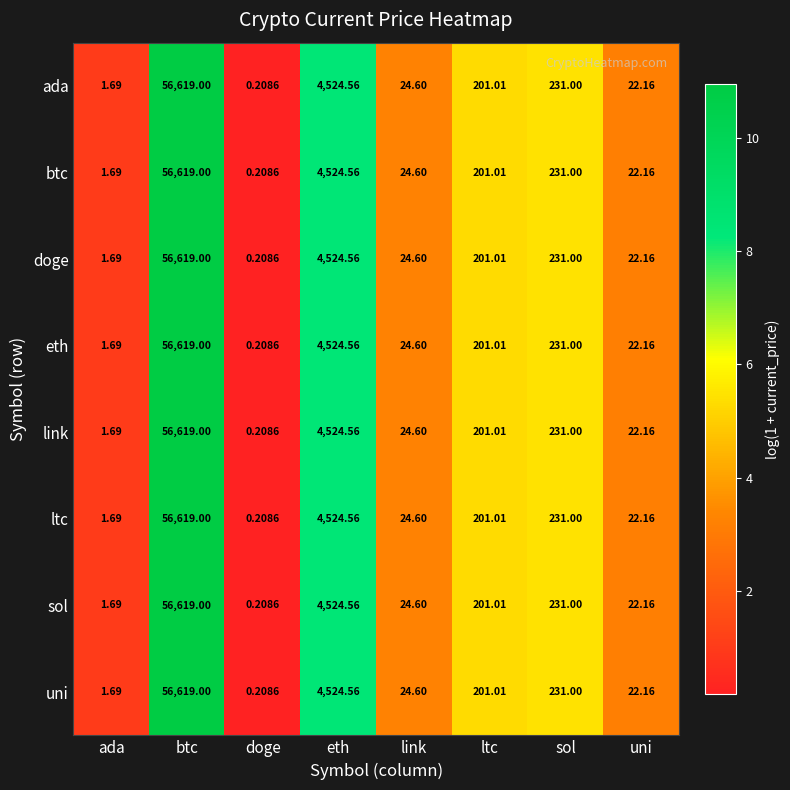

At which category is the sum across all series the highest?

btc